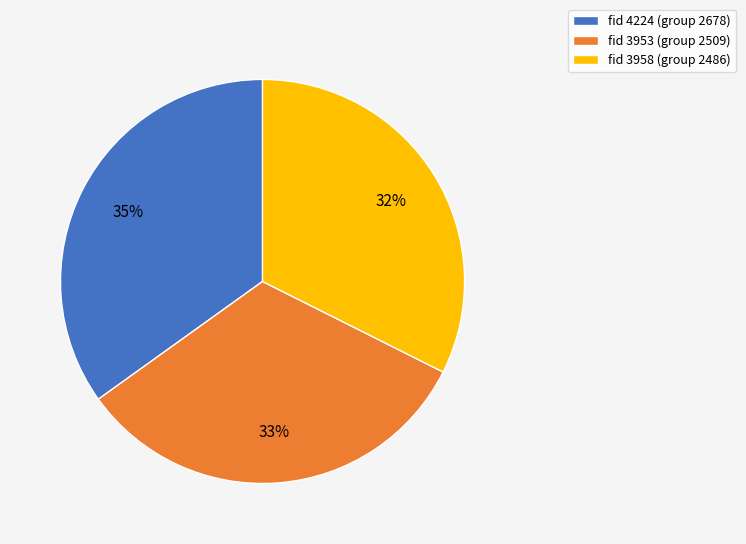

Approximately how many times larger is the value at fid 4224 (group 2678) compared to fid 3958 (group 2486)?

1.1